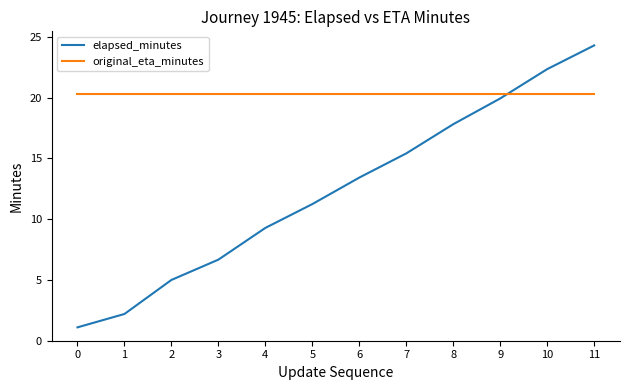

After their last crossing, which series has the higher values: elapsed_minutes or original_eta_minutes?

elapsed_minutes